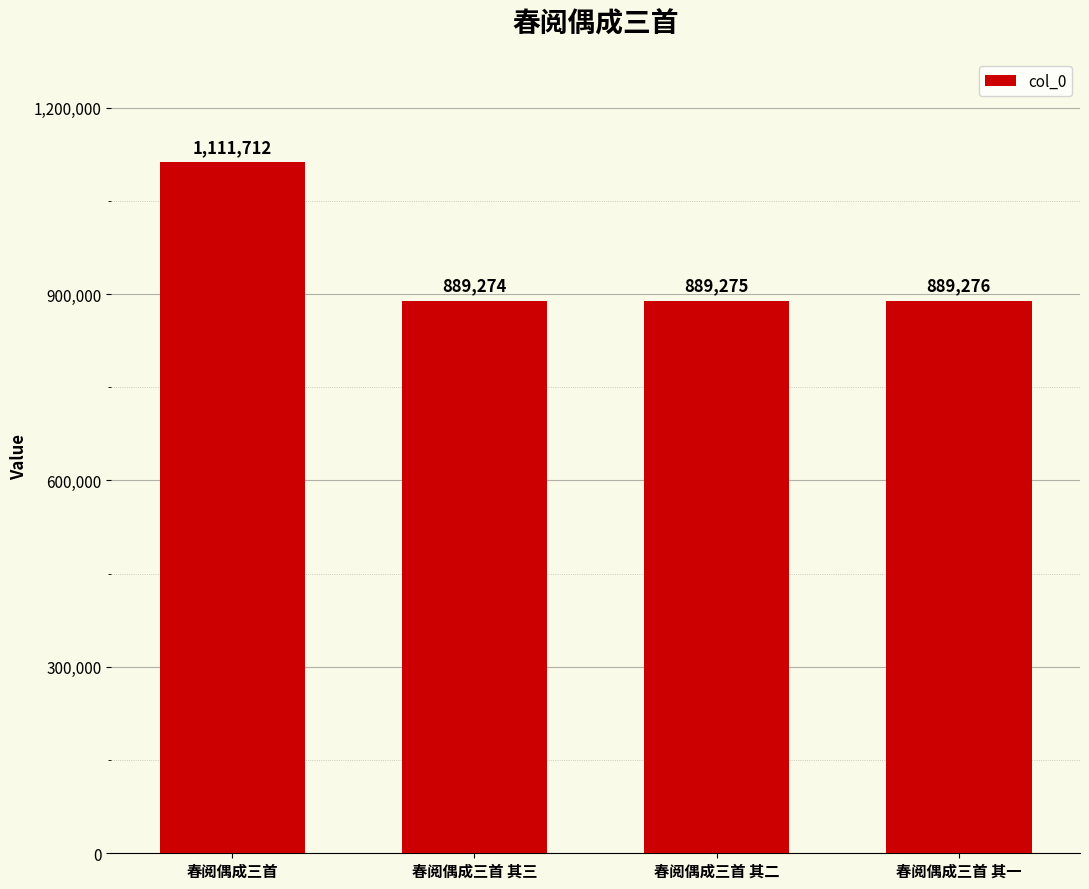

What position from the left is 春阅偶成三首 其二?

3